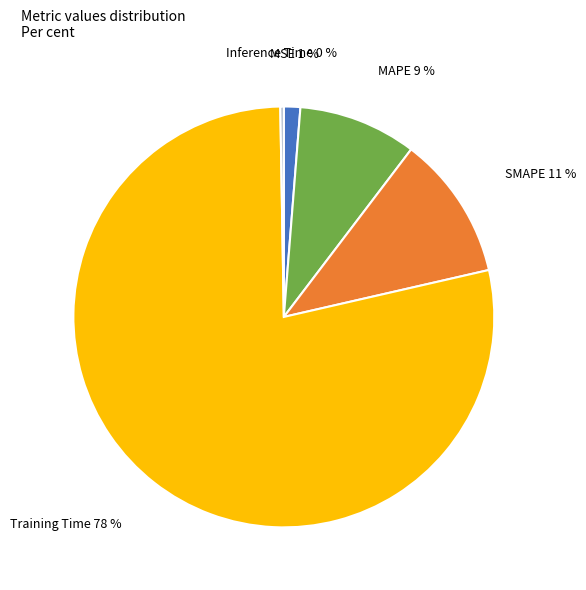

To the nearest percent, what percentage of the pie is MSE?

1%